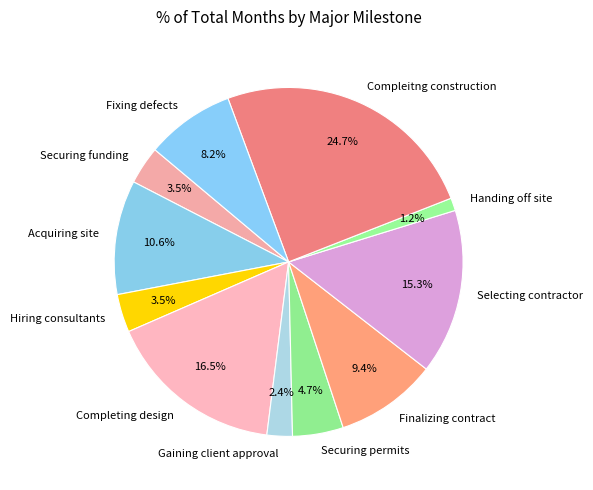

Do Completing design and Selecting contractor together represent more than half of the pie?

No